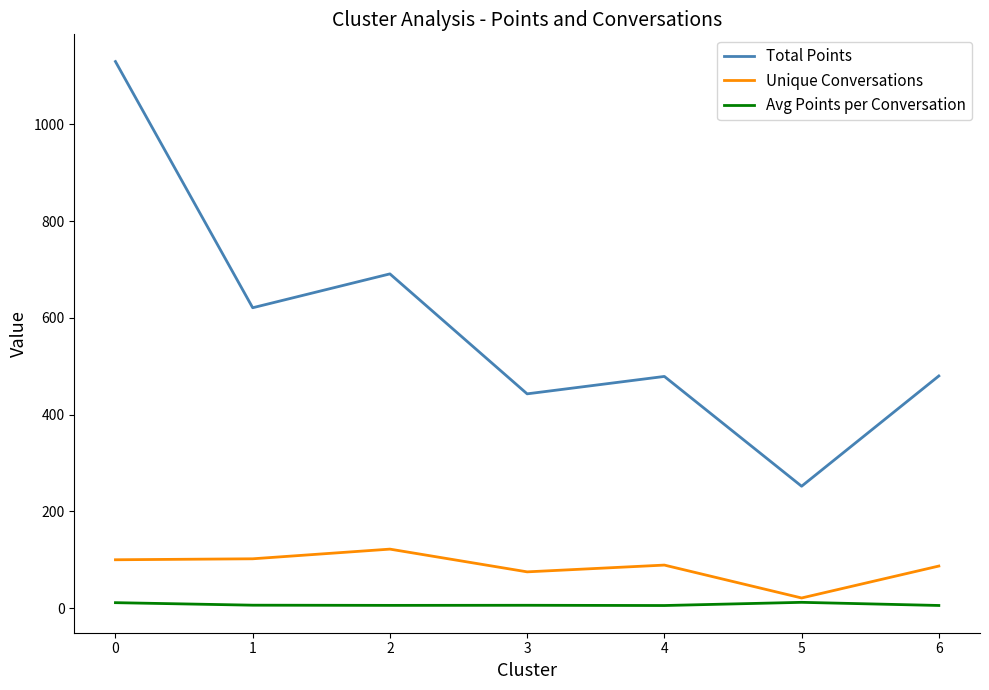

List the series in order of their peak value, lowest first.

Avg Points per Conversation, Unique Conversations, Total Points